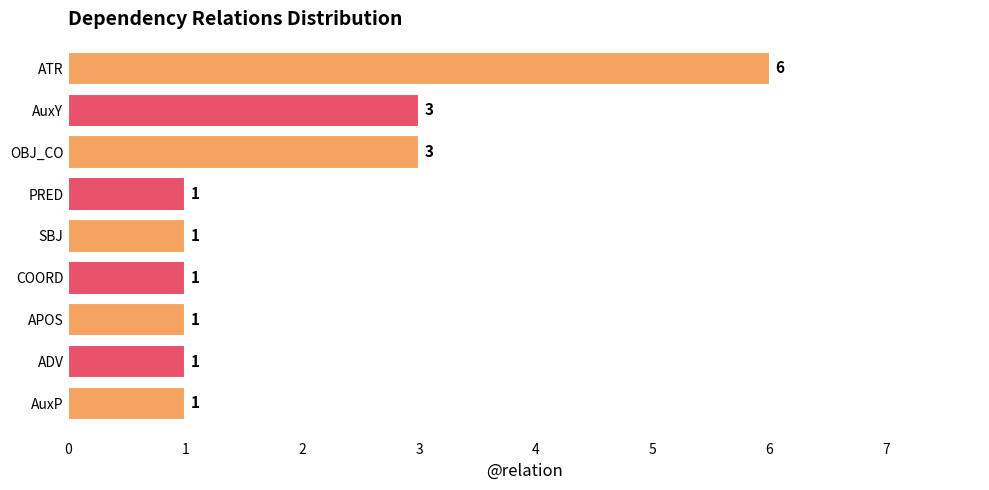

The chart shows a value of 1 at AuxP. True or false?

True